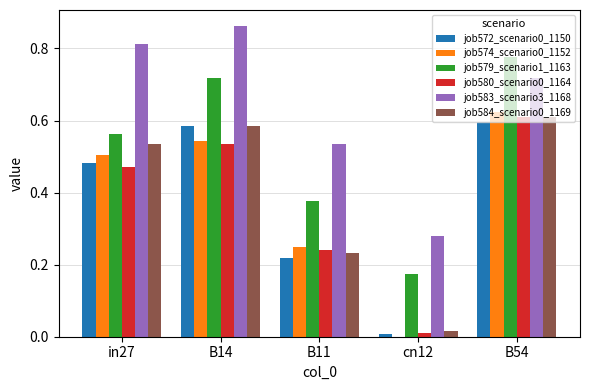

Which category has the highest value in the job583_scenario3_1168 series?

B14